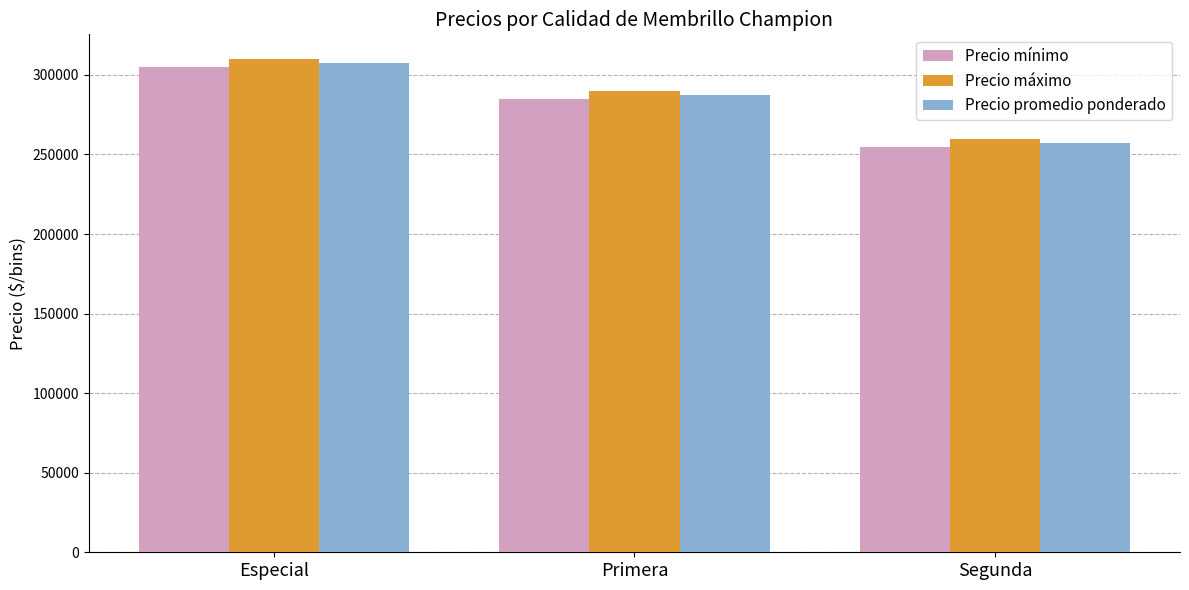

What is the label of the 2nd bar from the left?

Primera